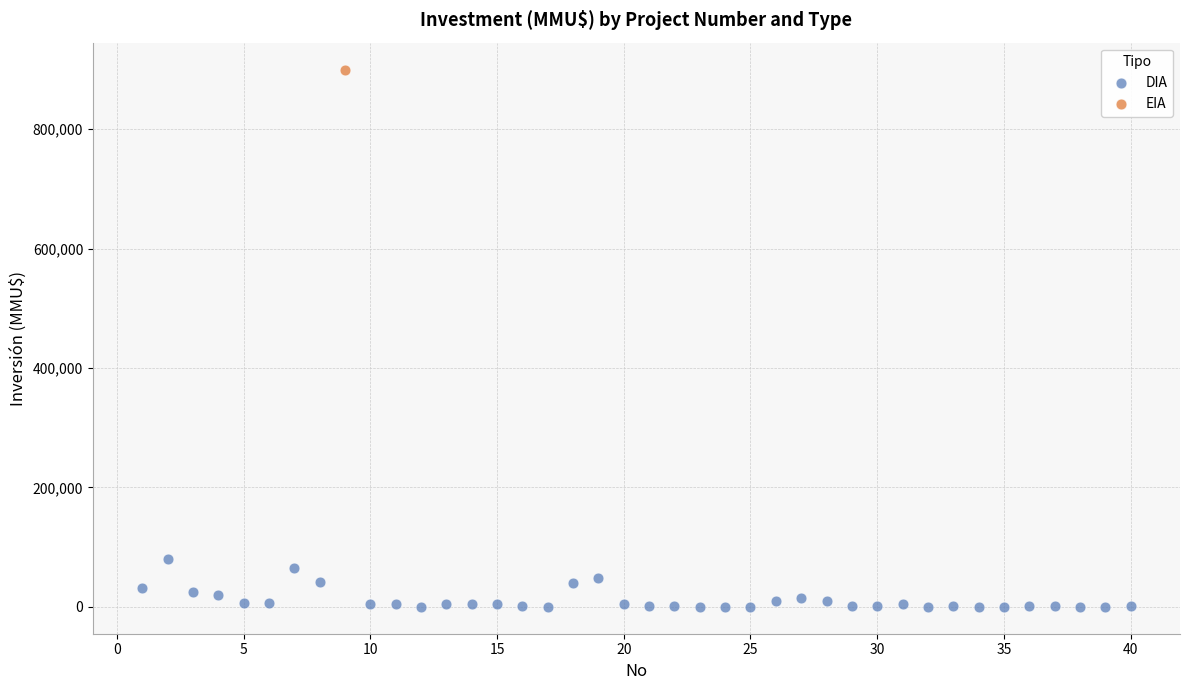

What are all the series names shown in the legend?

DIA, EIA